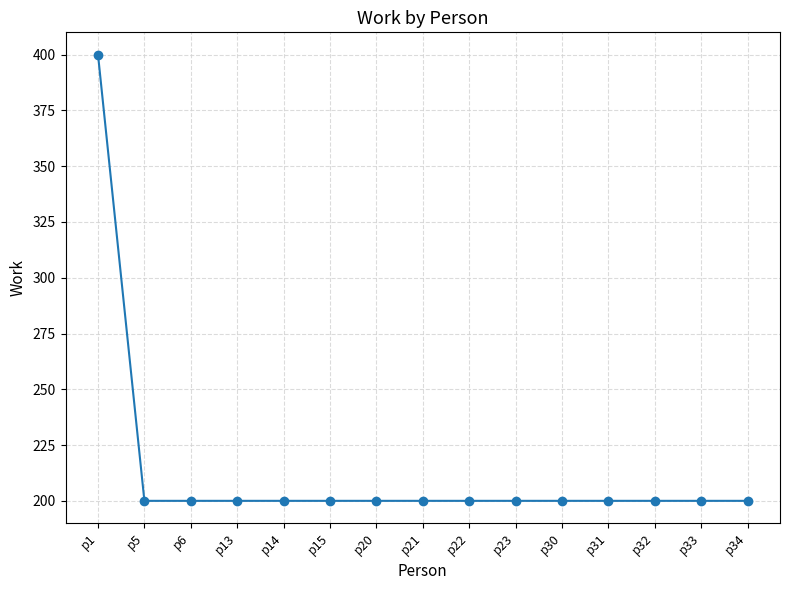

What is the sum of all values?

3200